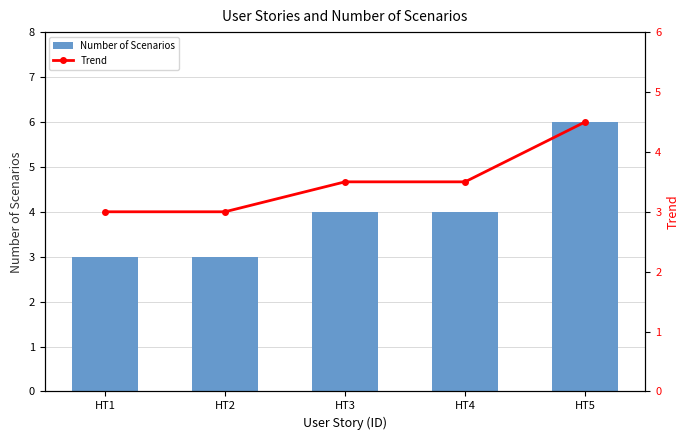

At which label does Number of Scenarios reach its minimum?

HT1